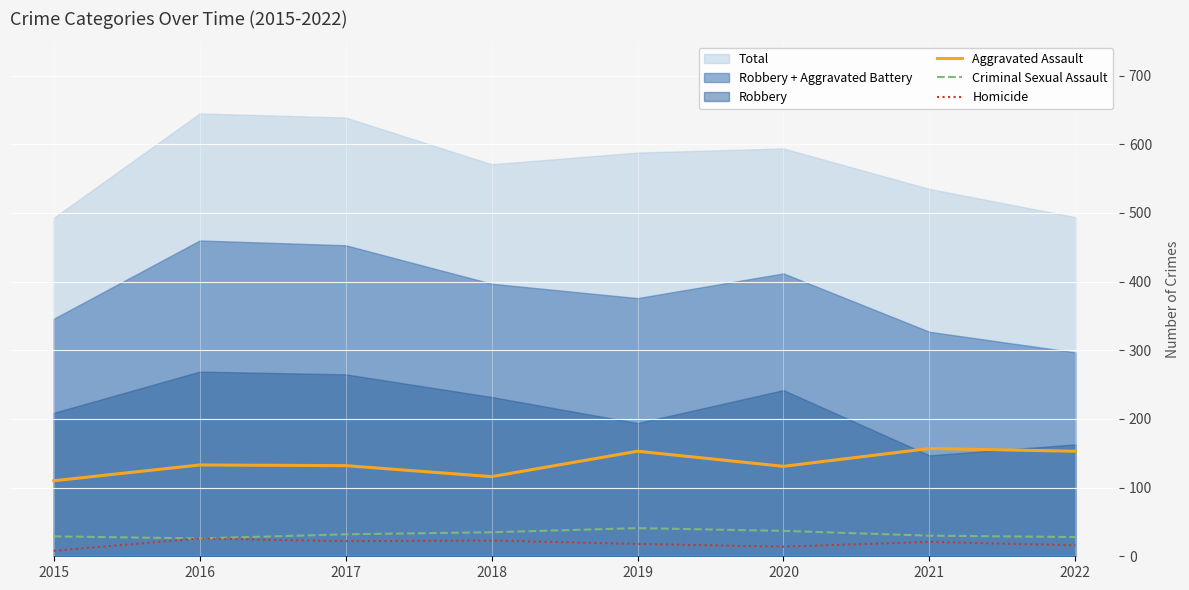

Is it true that Criminal Sexual Assault equals 29 at 2015?

True